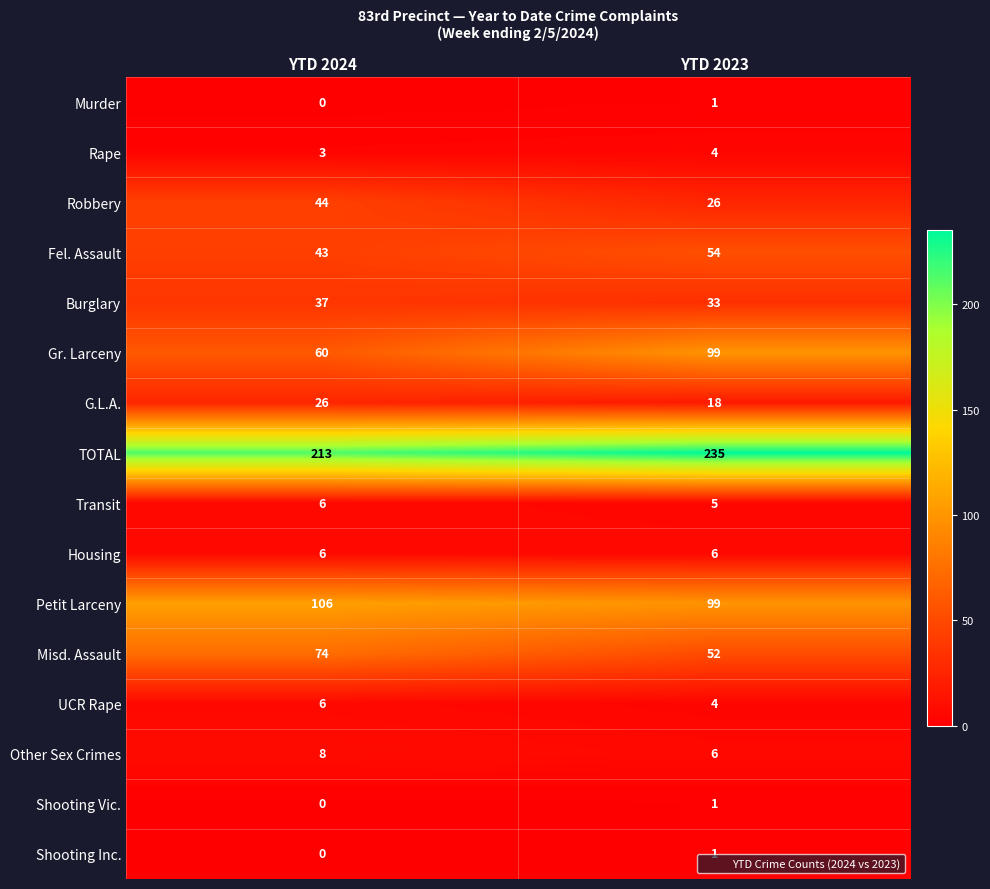

Is it true that G.L.A. equals 26 at YTD 2024?

True